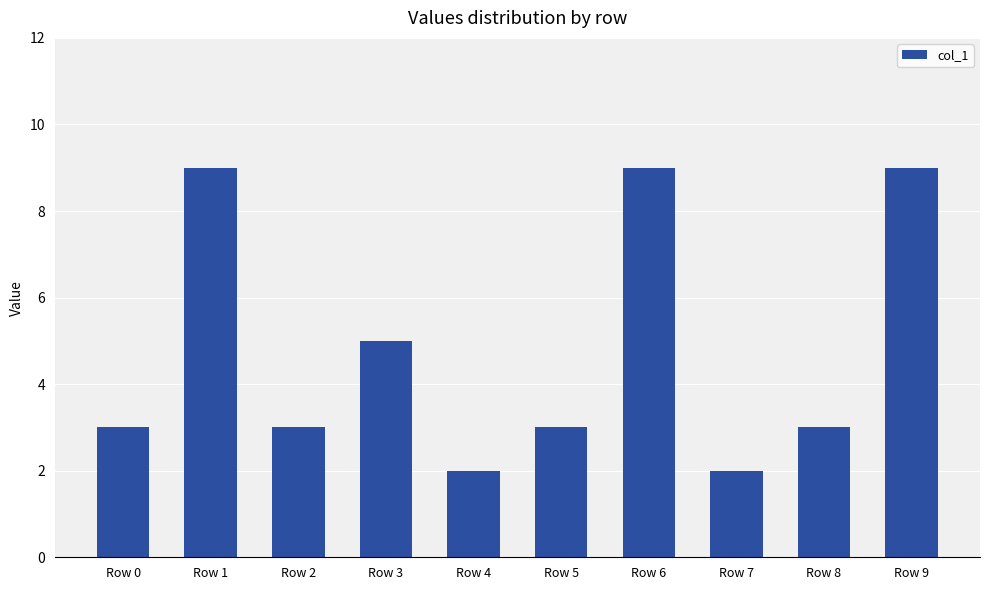

Which has a higher value, Row 0 or Row 9?

Row 9